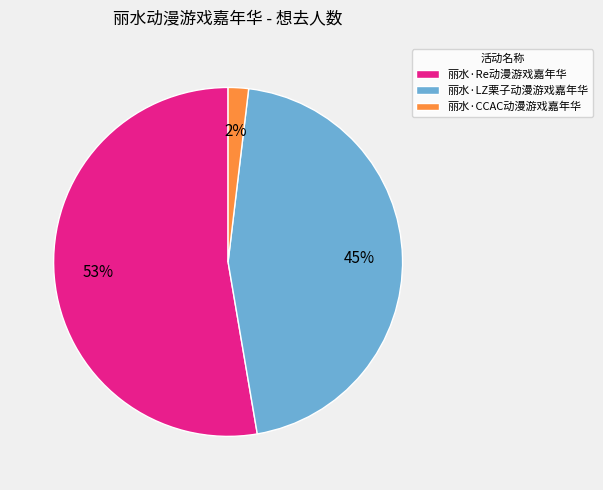

Which has a higher value, 丽水·Re动漫游戏嘉年华 or 丽水·CCAC动漫游戏嘉年华?

丽水·Re动漫游戏嘉年华